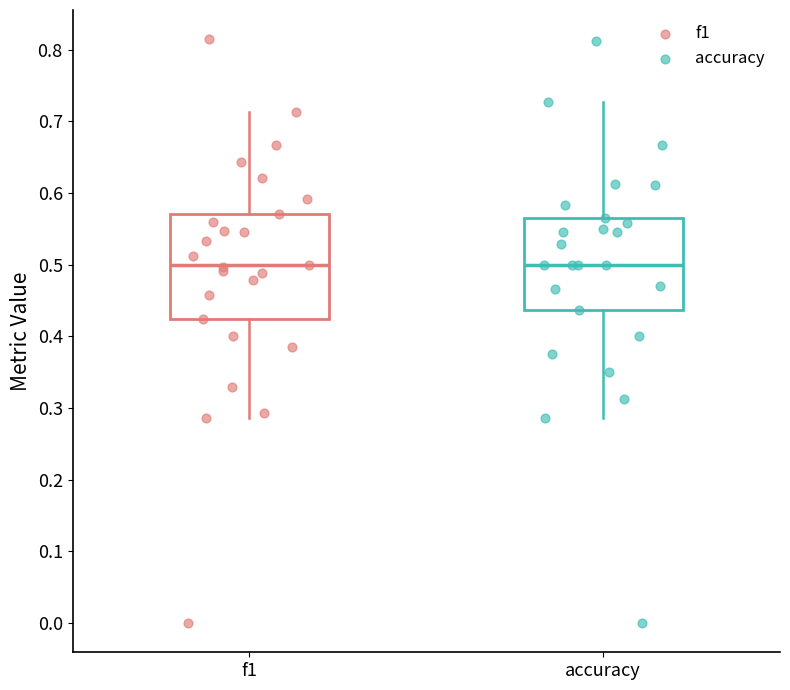

Reading left to right, transcribe this box plot: for each box, give where its median line is, the range the box spans, and where its two whiskers end, as read against the y-axis. The values are not printed on the chart, so give them approximately, as read against the axis.

f1: median 0.50, box 0.42 to 0.57, whiskers 0.29 to 0.71
accuracy: median 0.50, box 0.44 to 0.57, whiskers 0.29 to 0.73